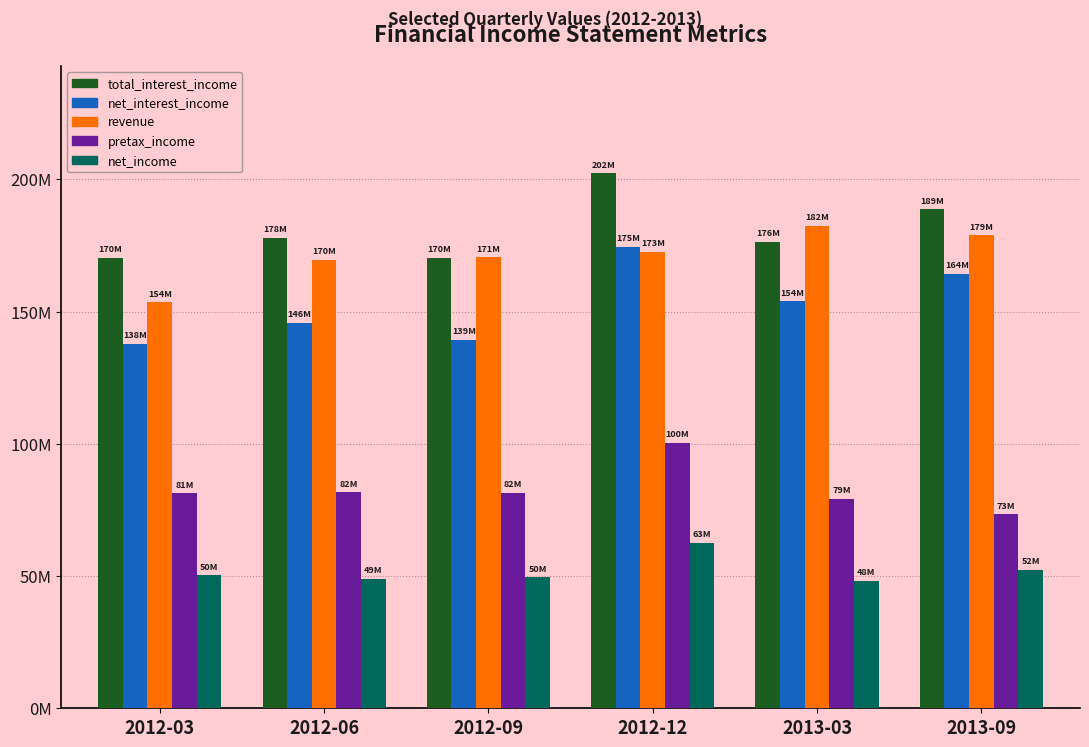

What are all the series names shown in the legend?

total_interest_income, net_interest_income, revenue, pretax_income, net_income